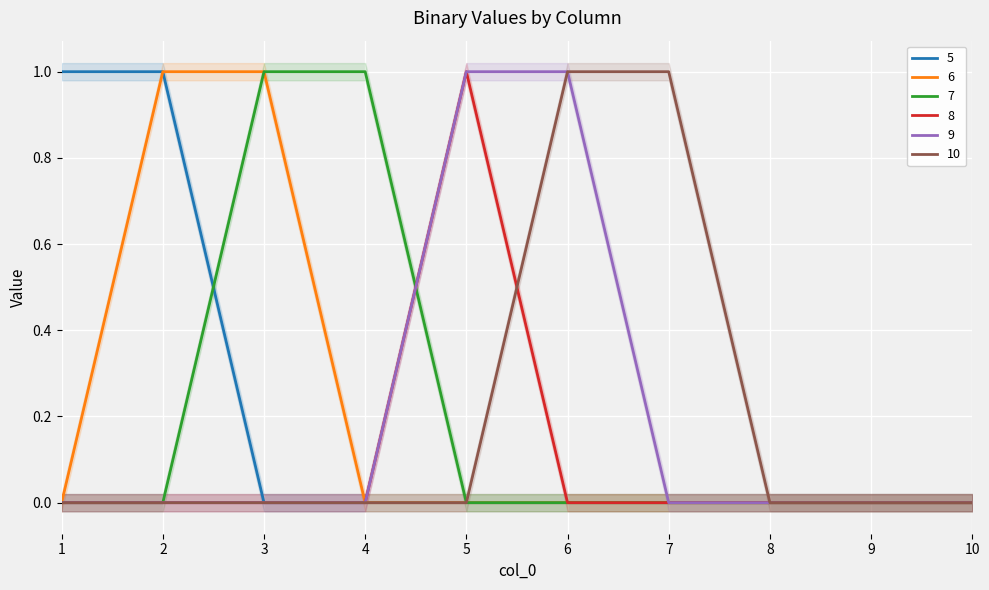

Which label corresponds to the smallest value in the chart?

3